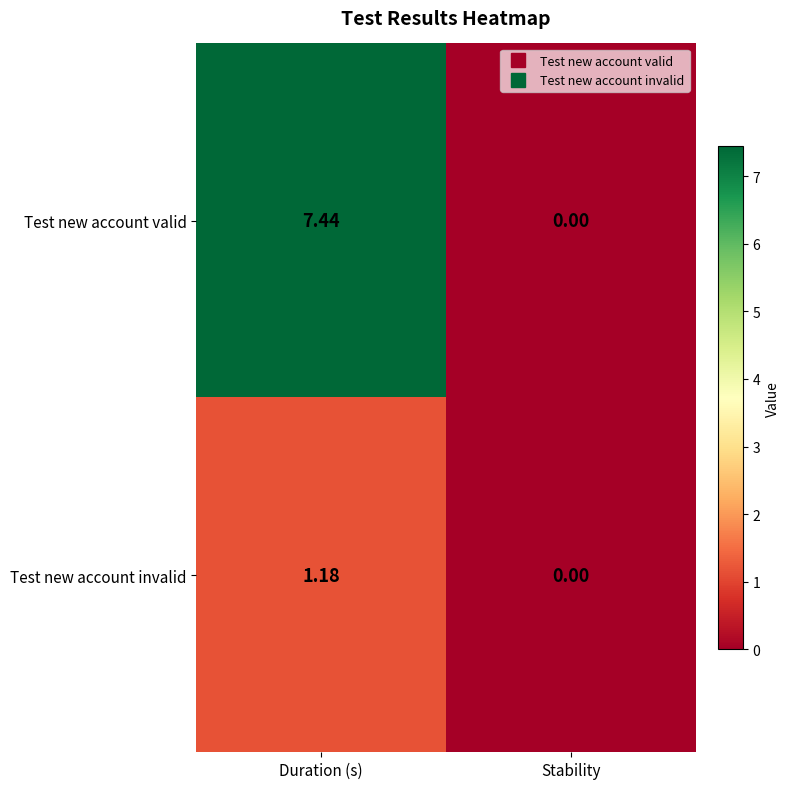

At which category does the chart reach its minimum across all series?

Stability